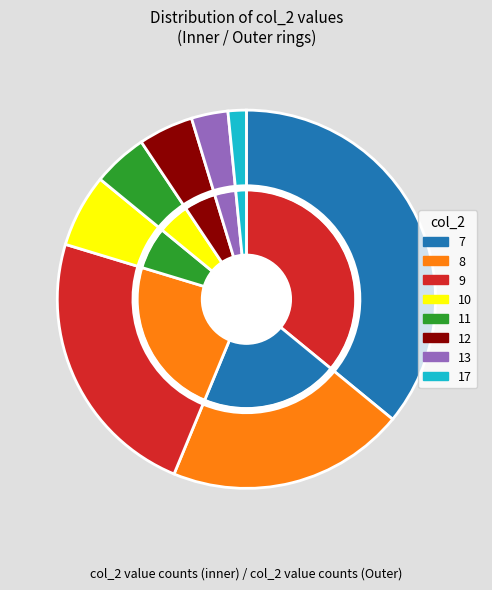

Is there a majority slice in this chart?

No